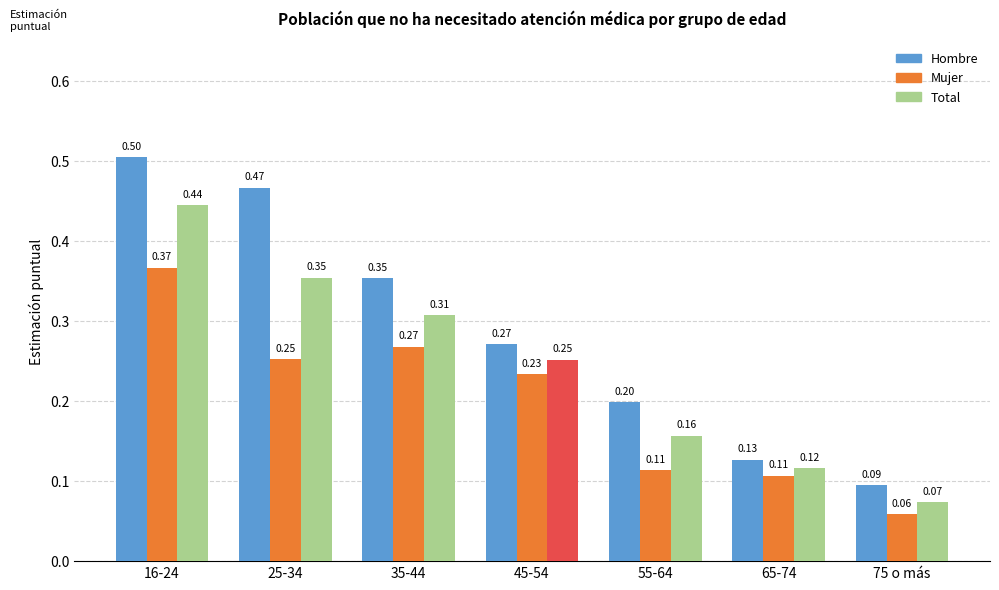

At how many categories does at least one series exceed 0?

7